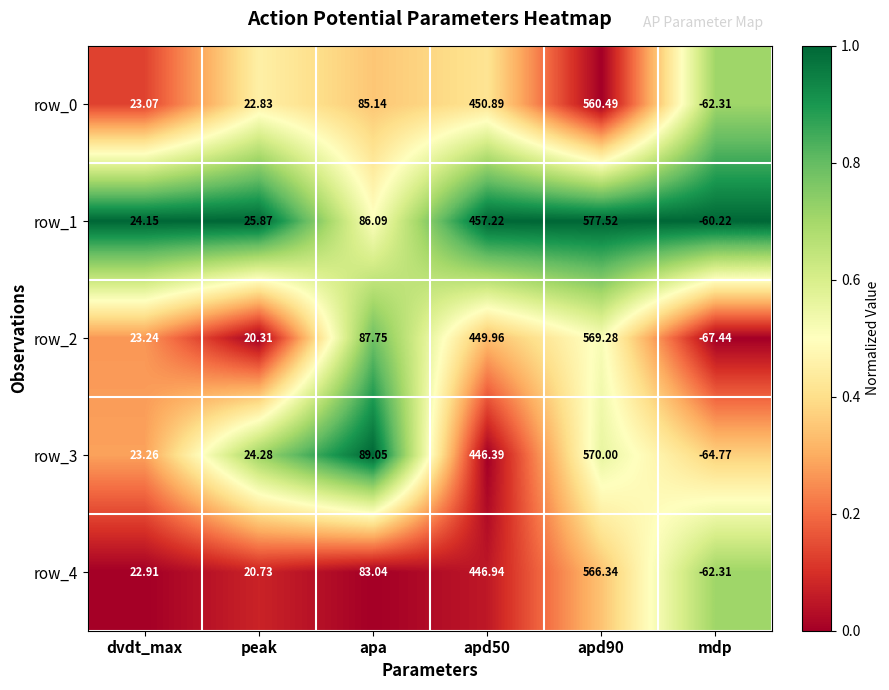

Which category has the lowest value across all series?

mdp